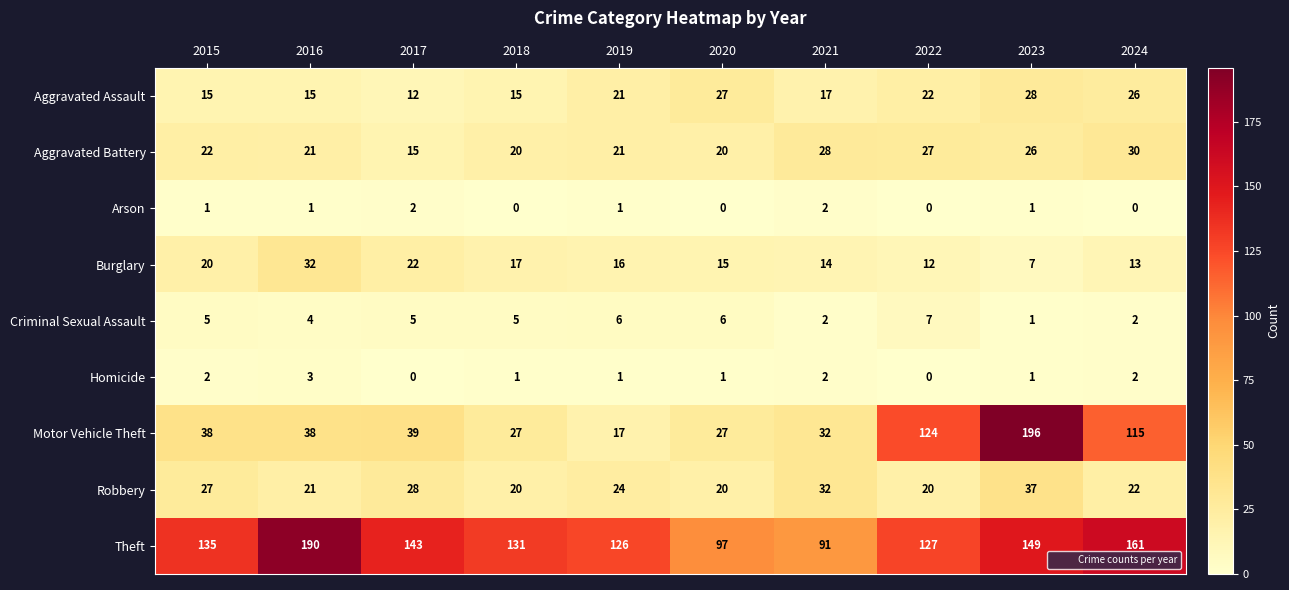

What is the spread (max minus min) of values at 2024?

161